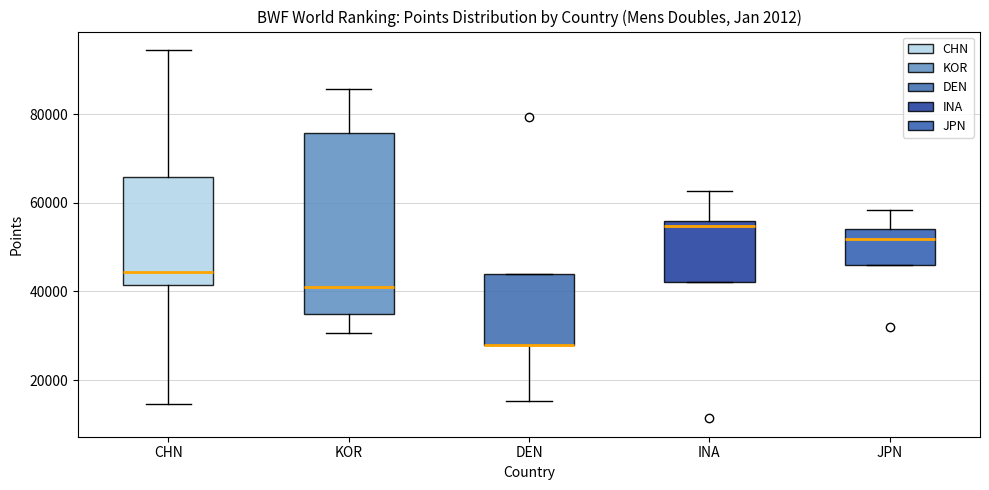

Comparing the boxes themselves (not the whiskers), which one is the tallest?

KOR